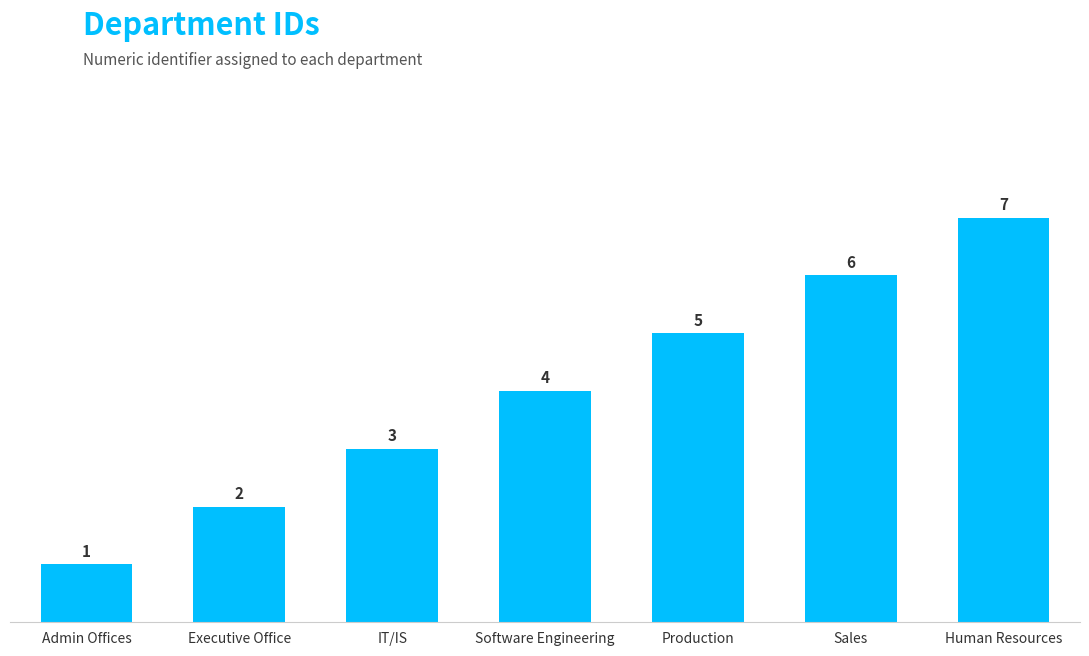

Count the values in the range 2 to 6.

5